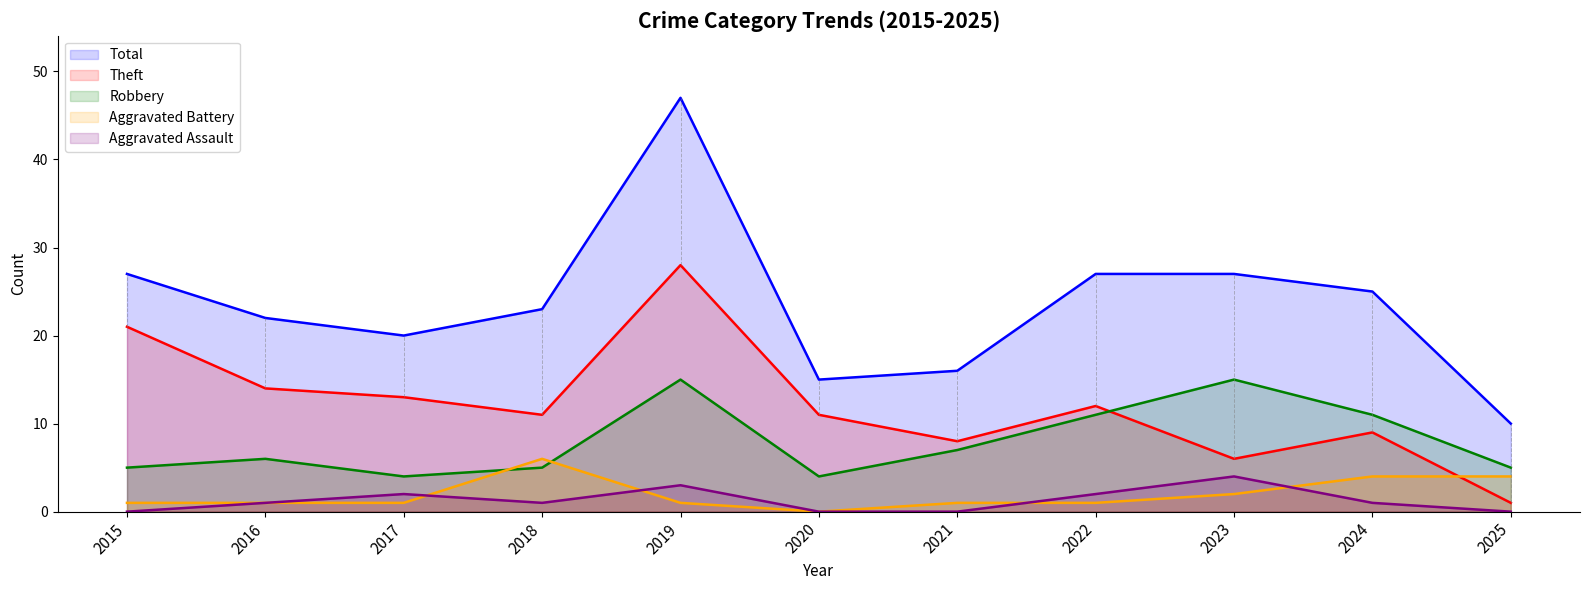

Which series changed the most between 2019 and 2025?

Total